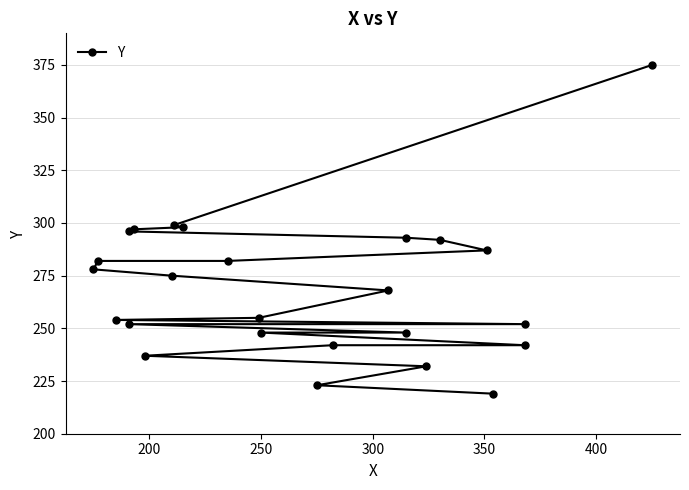

What is the average value?

269